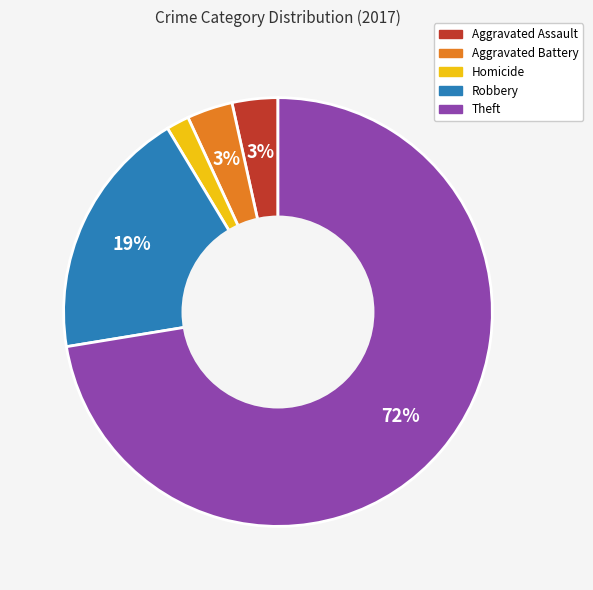

To the nearest percent, what is the average slice percentage?

20%